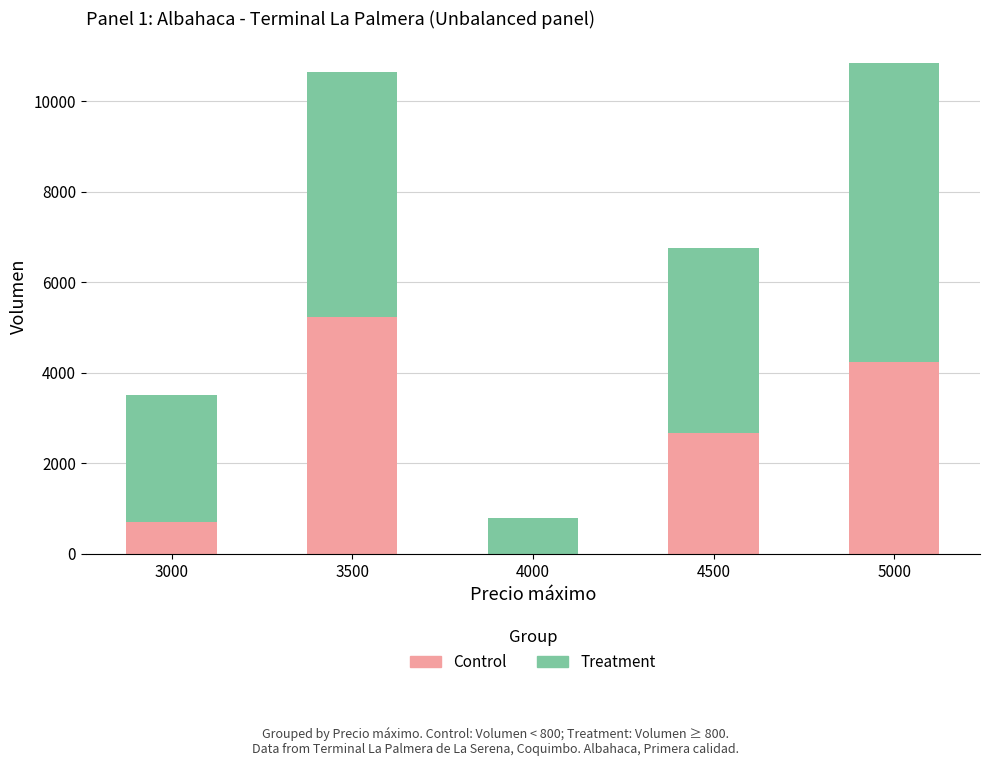

What is the total value across all series at 4500?

6760